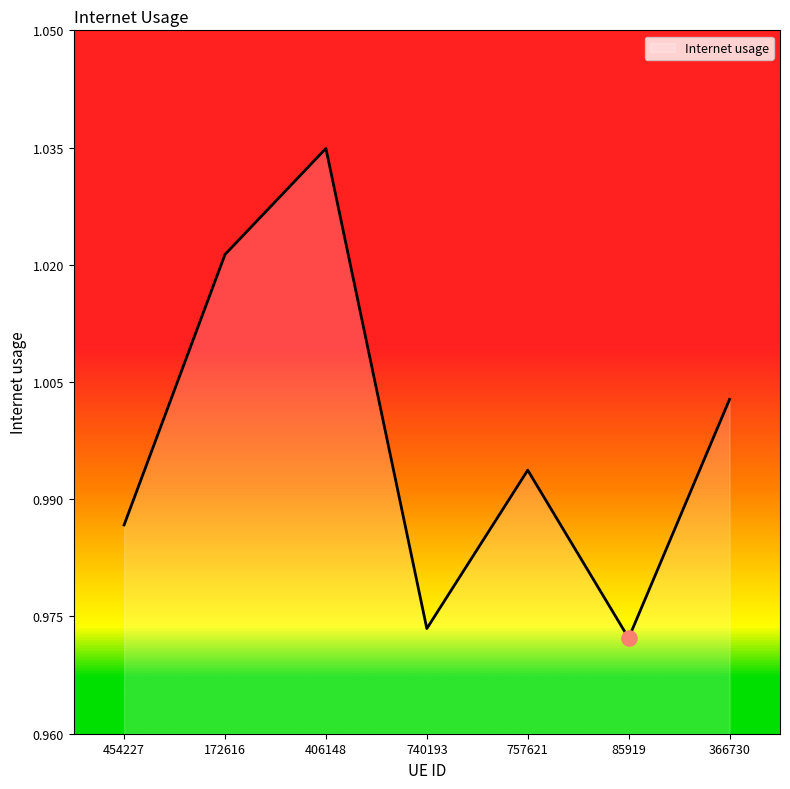

Which has a higher value, 454227 or 172616?

172616